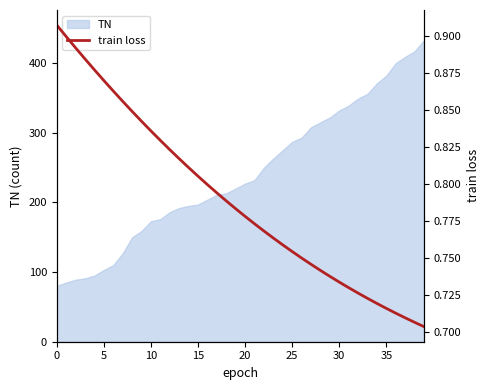

Does the chart display data point markers on the line(s)?

No